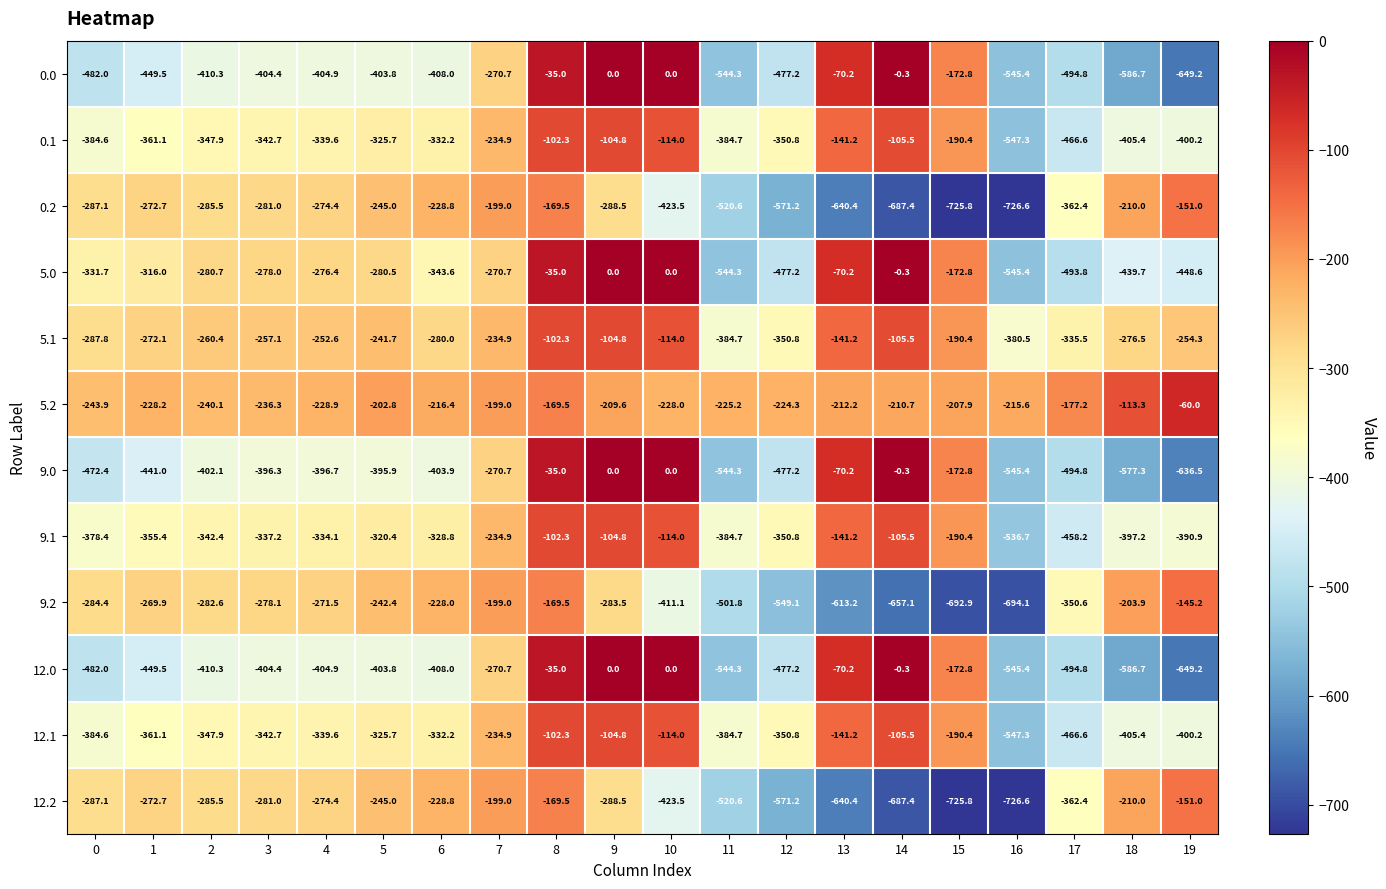

What is the difference between the highest and lowest values at 9?

288.5